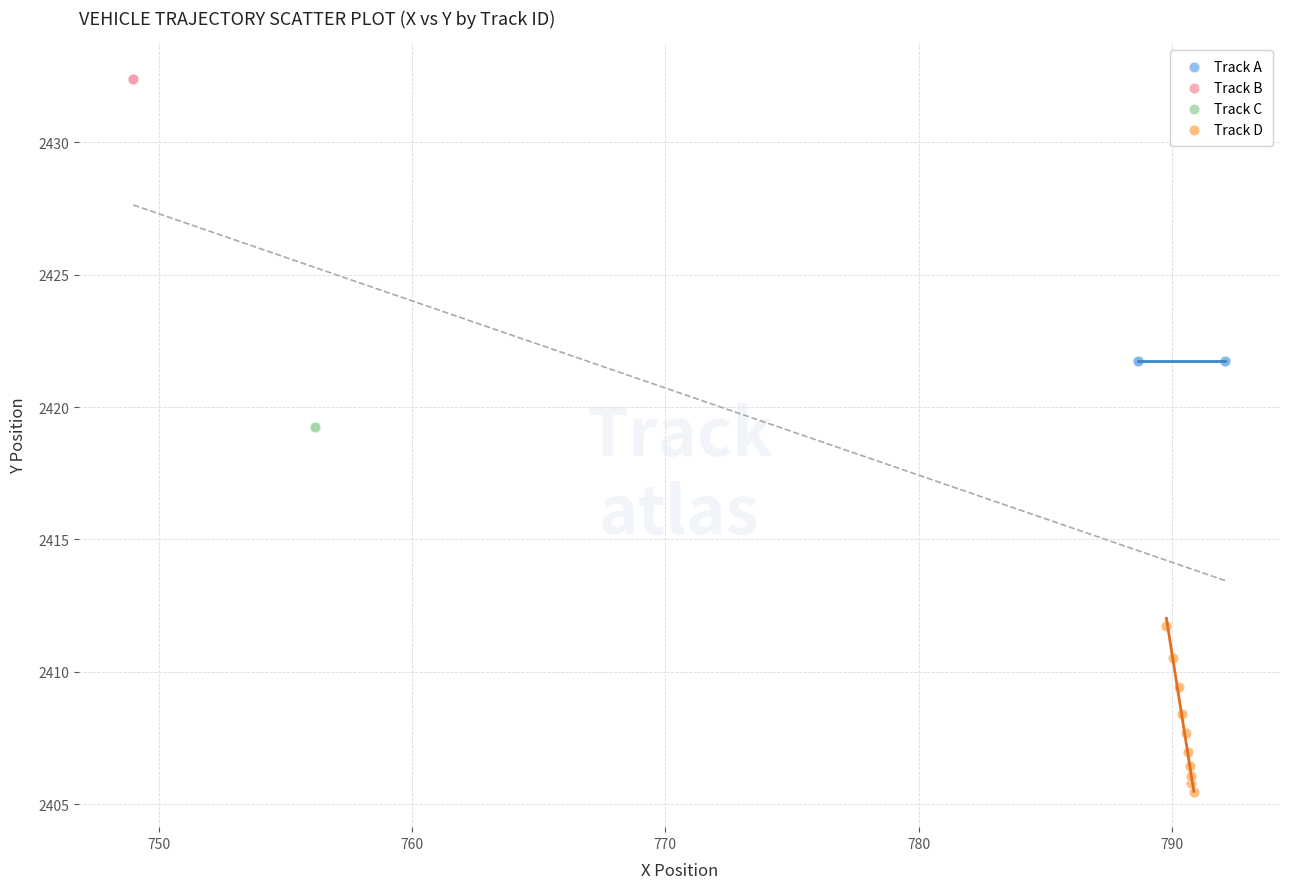

Which series reaches the maximum Y coordinate?

Track B